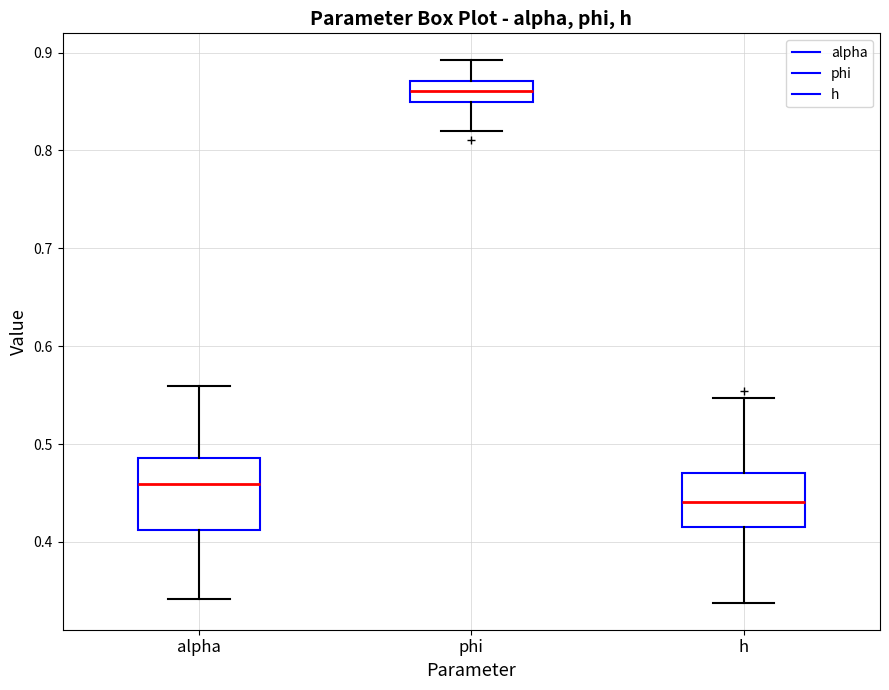

Which box's median line is the lowest?

h